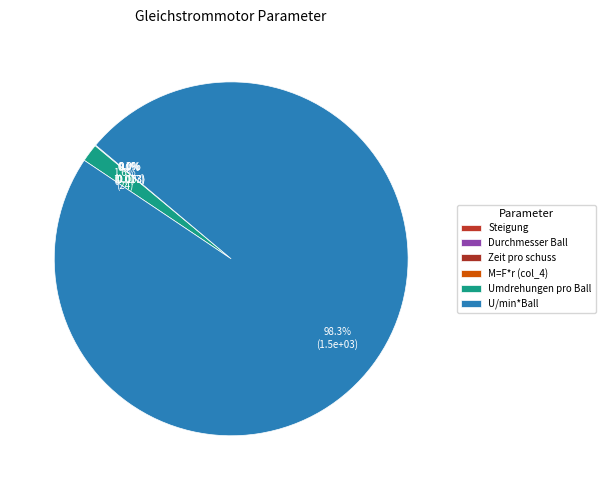

The M=F*r (col_4) slice represents 1% of the pie. True or false?

False